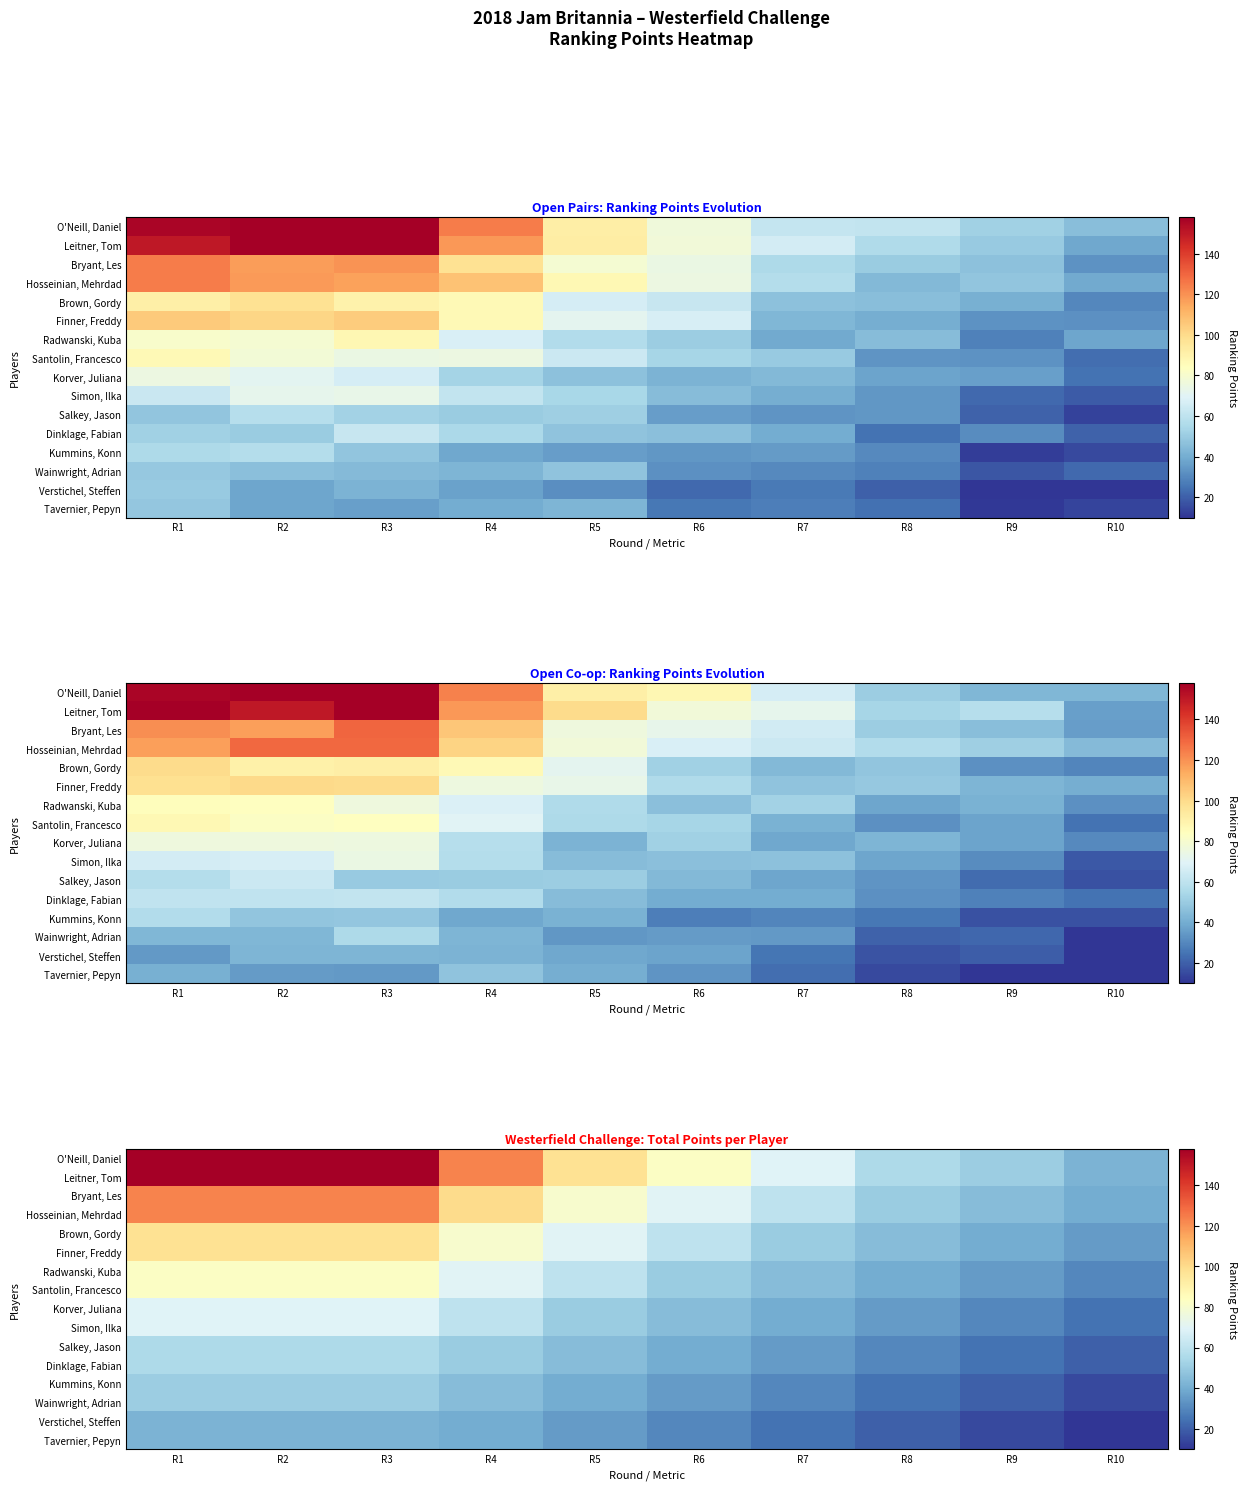

The value of Finner, Freddy at R10 is 35.0. True or false?

True